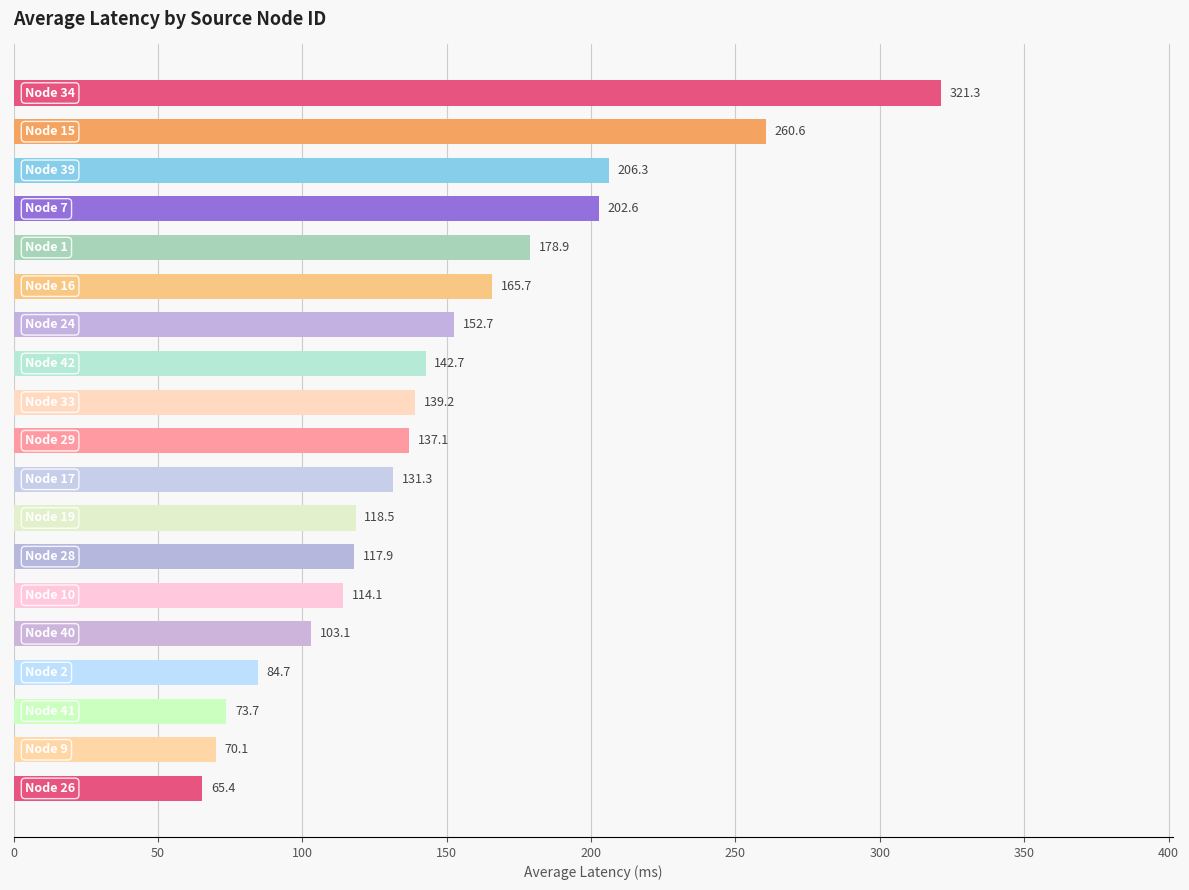

What is the smallest value displayed?

65.4